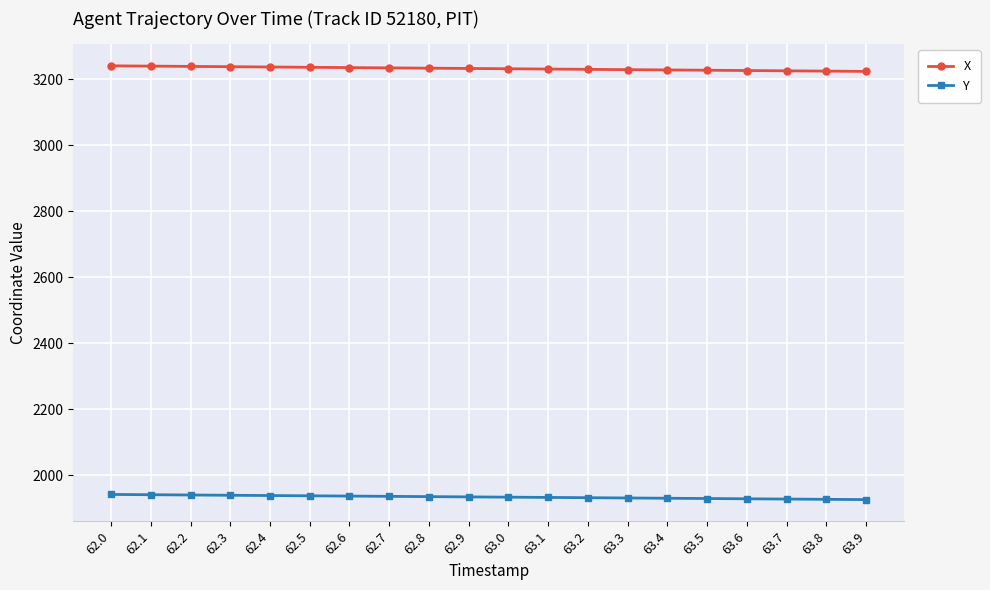

True or false: Y and X intersect in this chart.

False